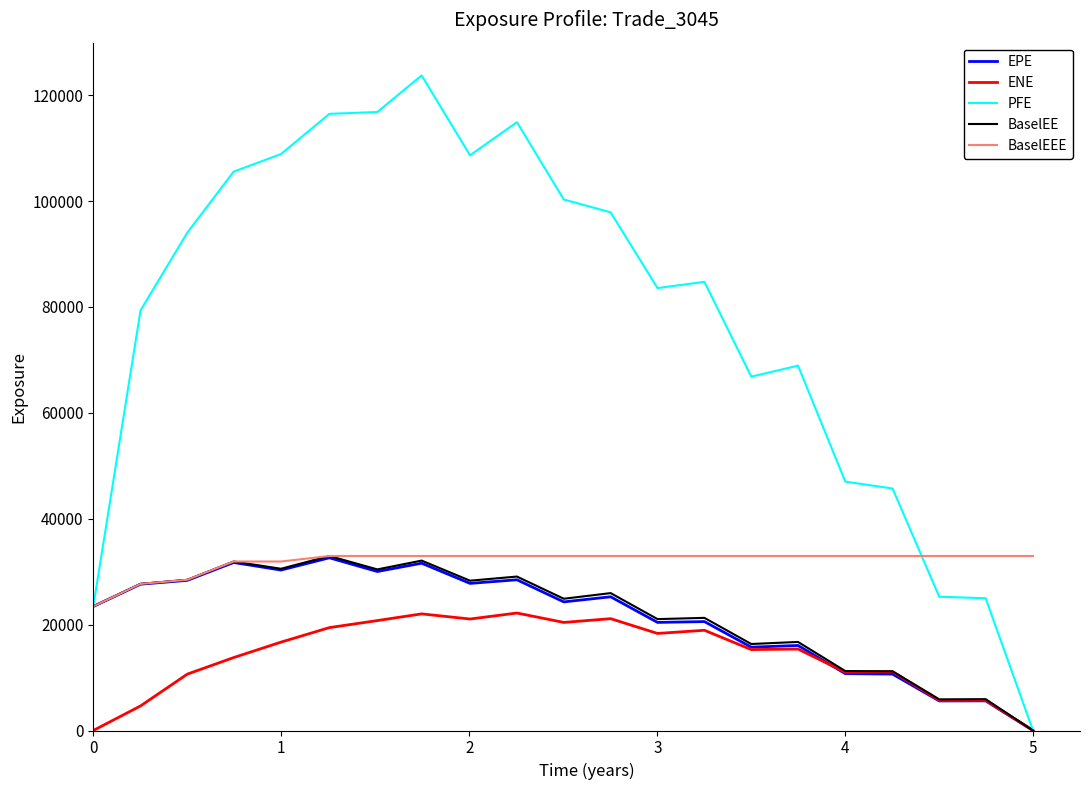

What is the maximum value shown in the chart?

123738.0